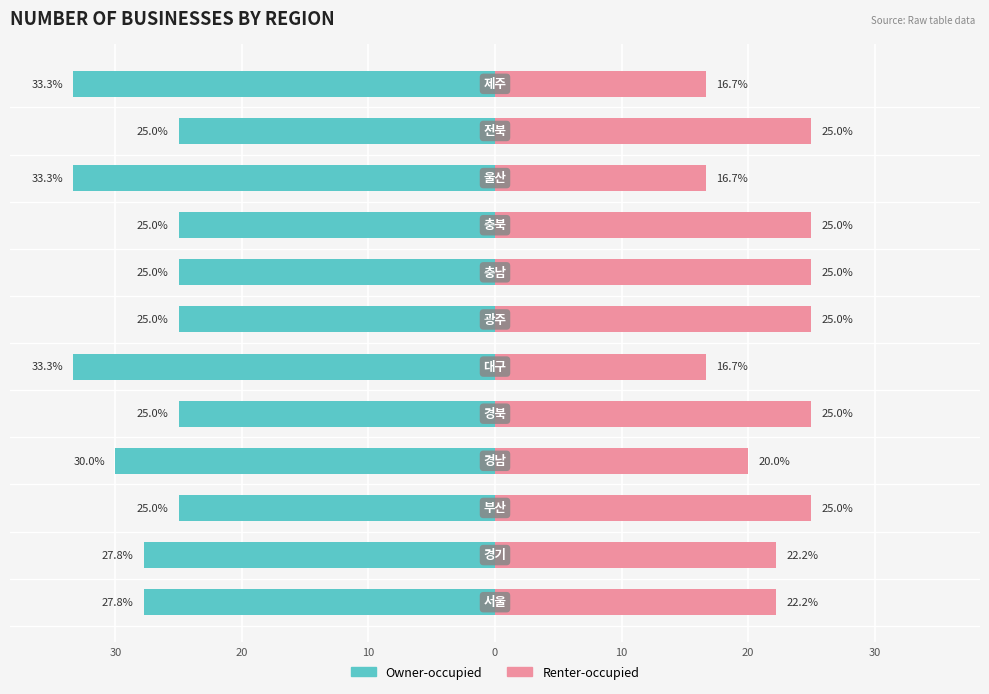

True or false: Owner-occupied has a value of -13.1 at 8.

False